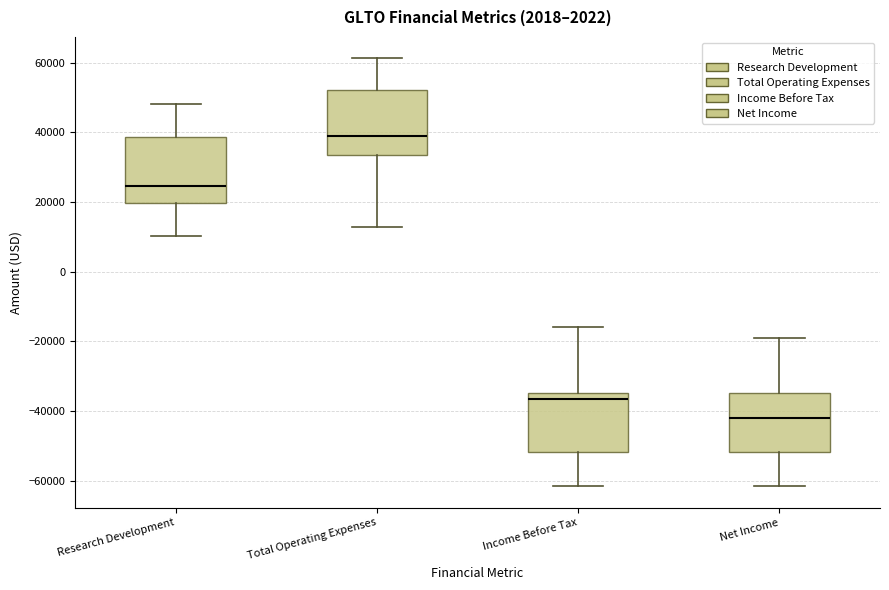

Reading left to right, read every box against the y-axis: the position of its median line, the range the box covers, and the ends of its whiskers. The values are not printed on the chart, so give them approximately, as read against the axis.

Research Development: median 24000, box 20000 to 38000, whiskers 10000 to 48000
Total Operating Expenses: median 40000, box 34000 to 52000, whiskers 12000 to 62000
Income Before Tax: median -36000, box -52000 to -34000, whiskers -62000 to -16000
Net Income: median -42000, box -52000 to -34000, whiskers -62000 to -18000